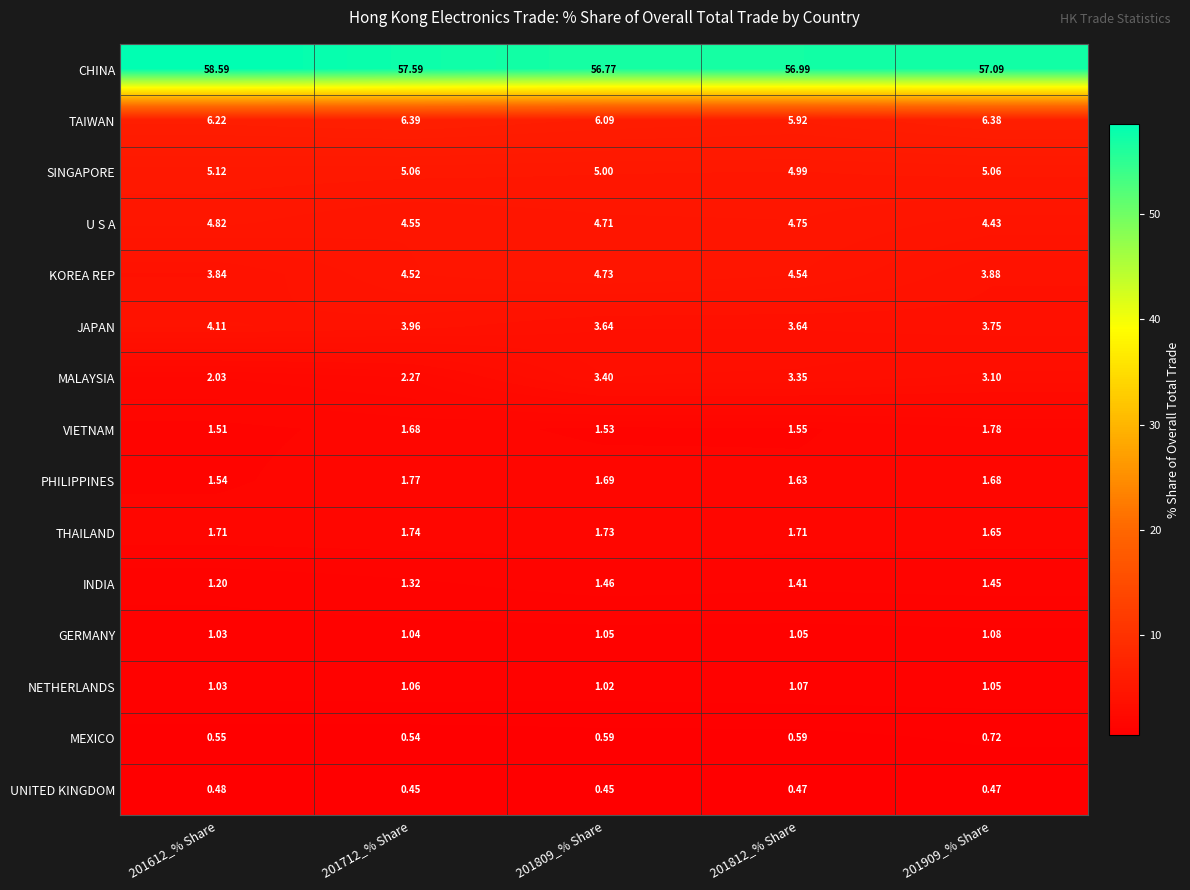

Which series has the widest spread of values?

CHINA